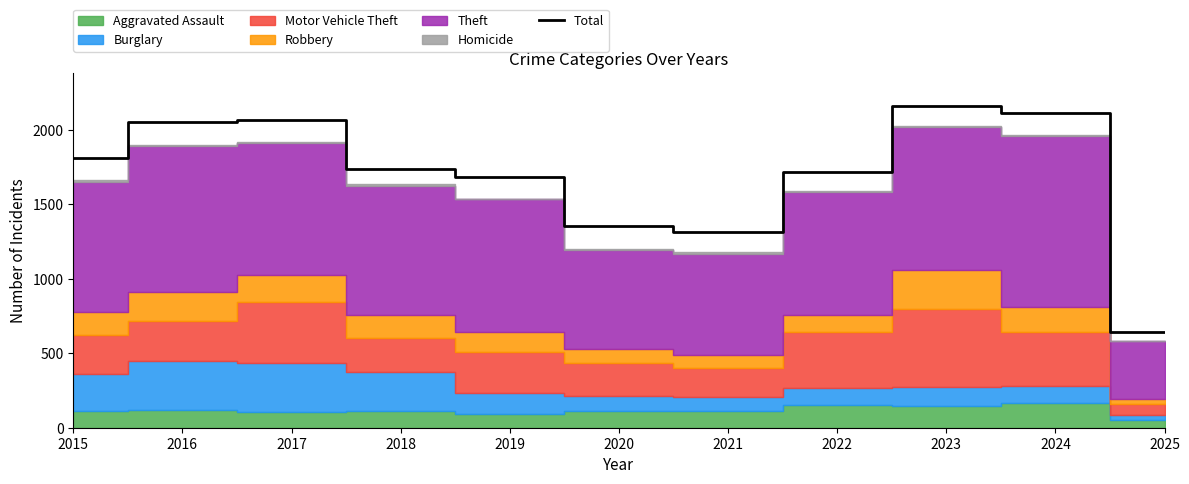

What is the change in value from 2018 to 2021?

-425